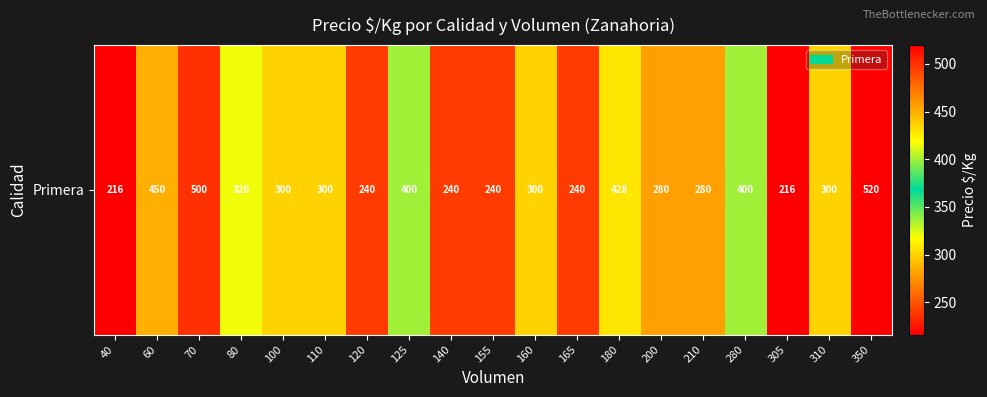

Approximately how many times larger is the value at 60 compared to 310?

1.5